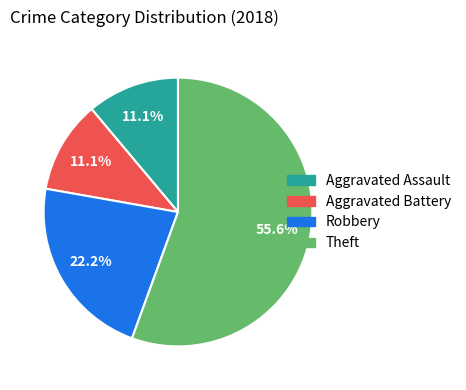

Is the sum of Robbery and Aggravated Battery greater than half?

No